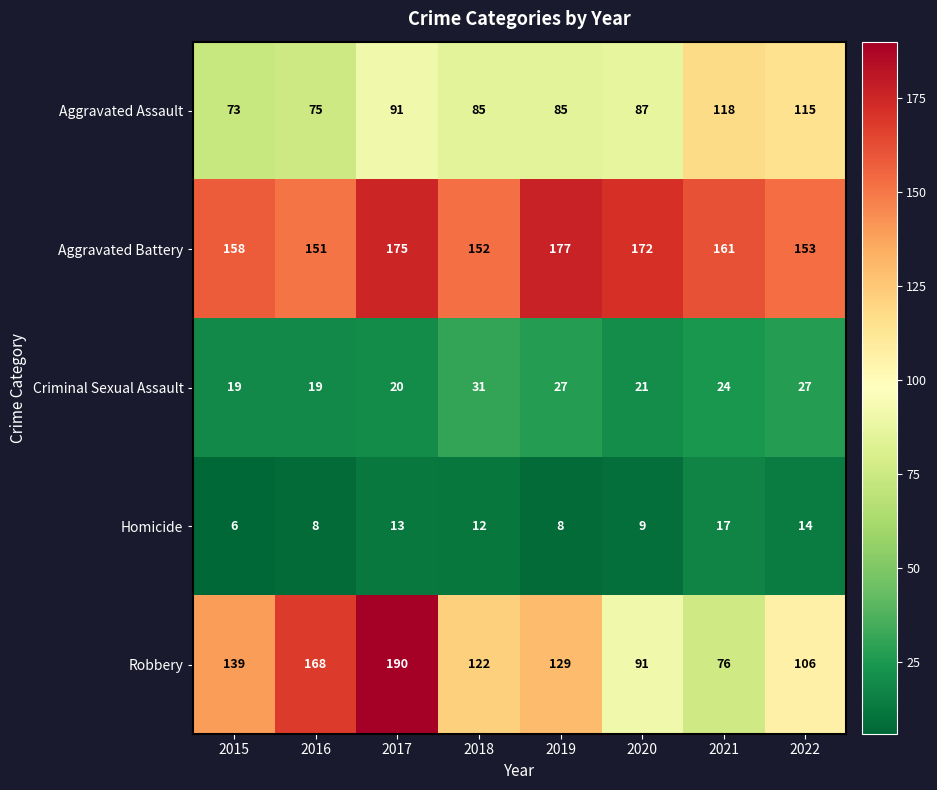

What is the total value across all series at 2016?

421